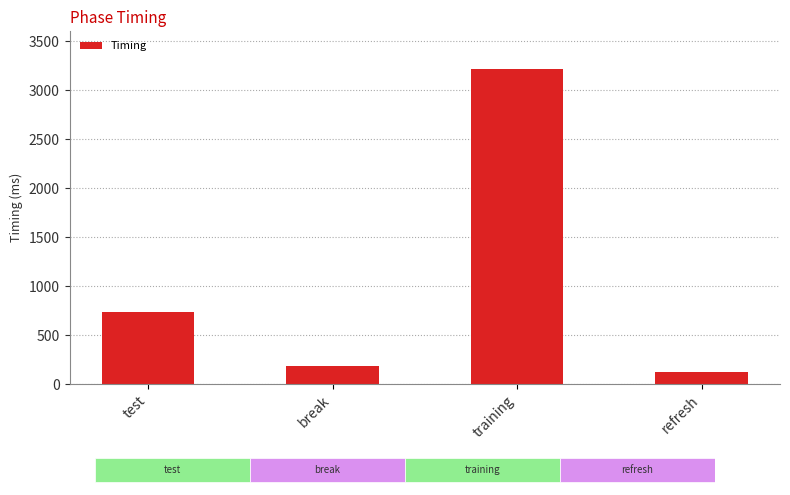

What is the difference between the values at break and training?

3026.6